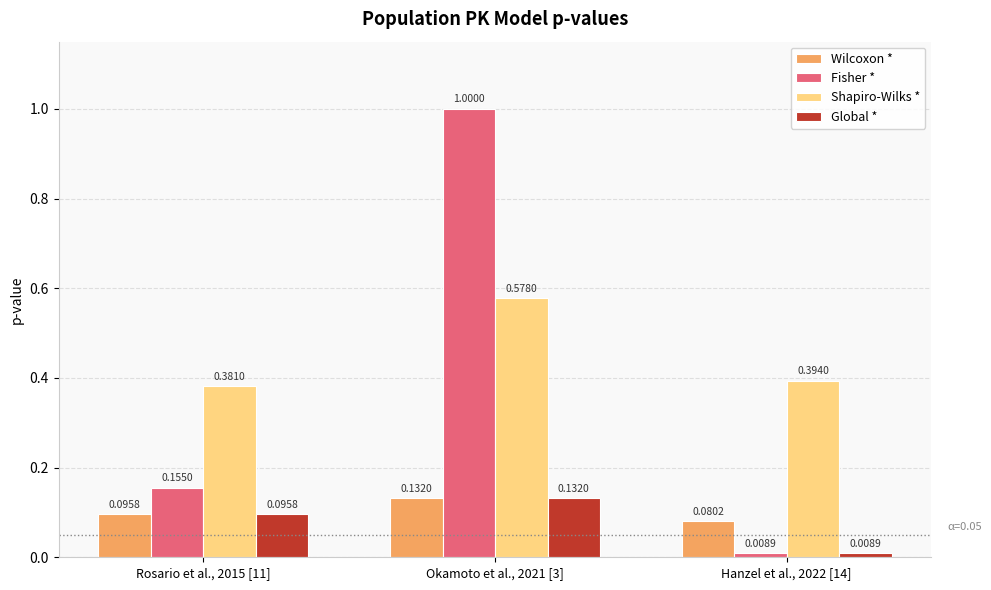

What is the difference between the highest and lowest values at Okamoto et al., 2021 [3]?

0.9